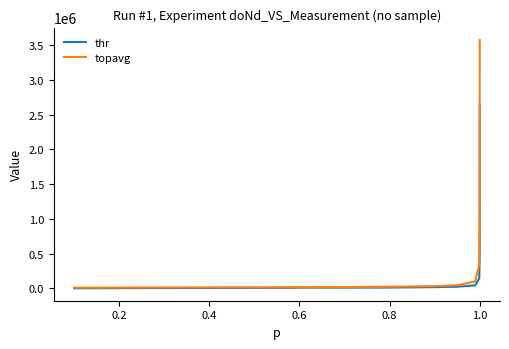

What is the highest value of the thr series?

2627702.8